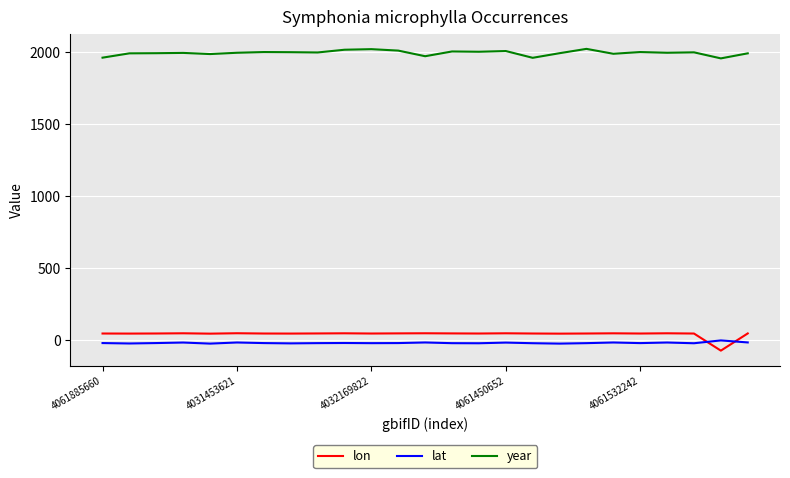

What is the difference between the second highest and second lowest values in the year series?

60.0